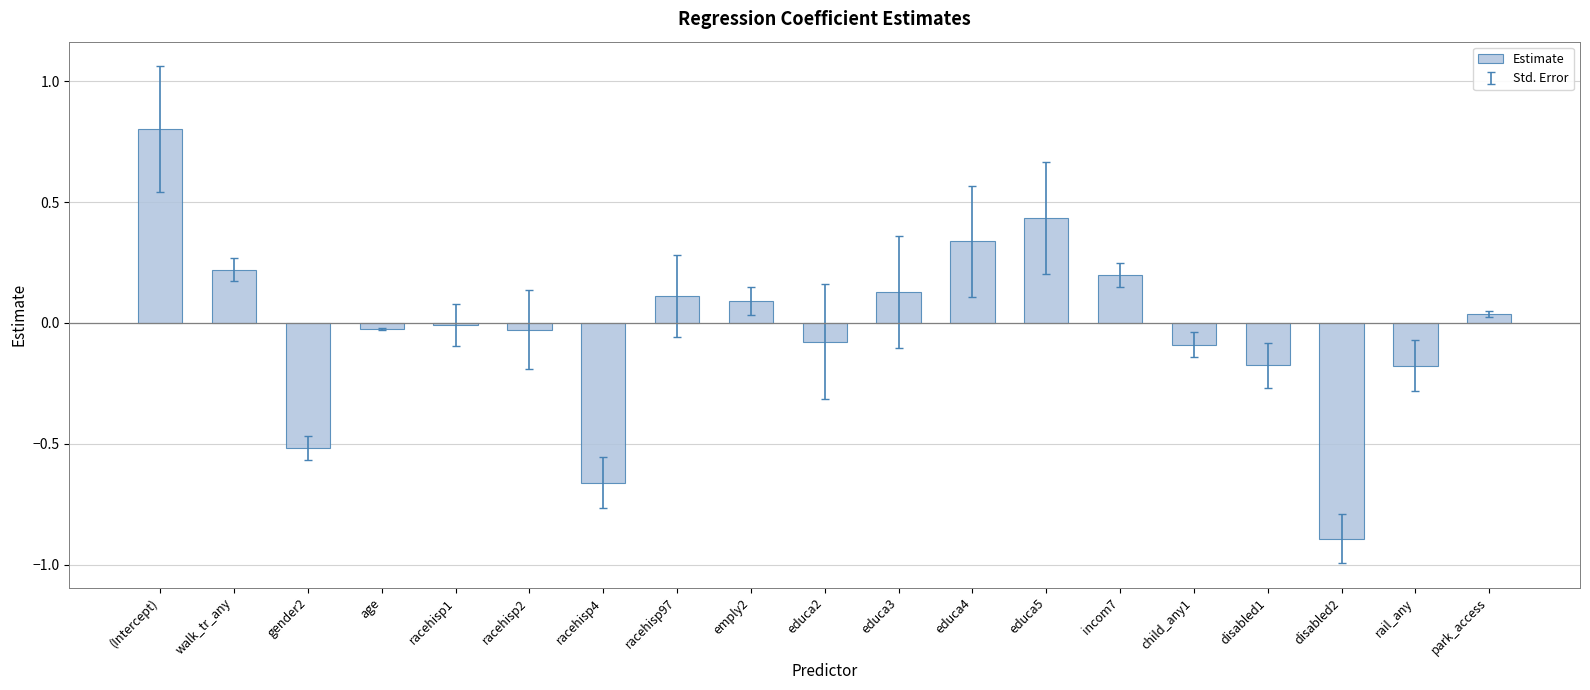

What is the label of the 7th bar from the right?

educa5